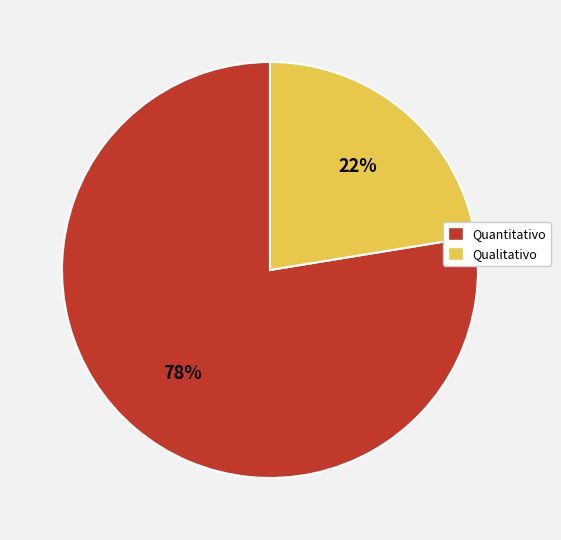

To the nearest percent, what is the combined percentage of Quantitativo and Qualitativo?

100%